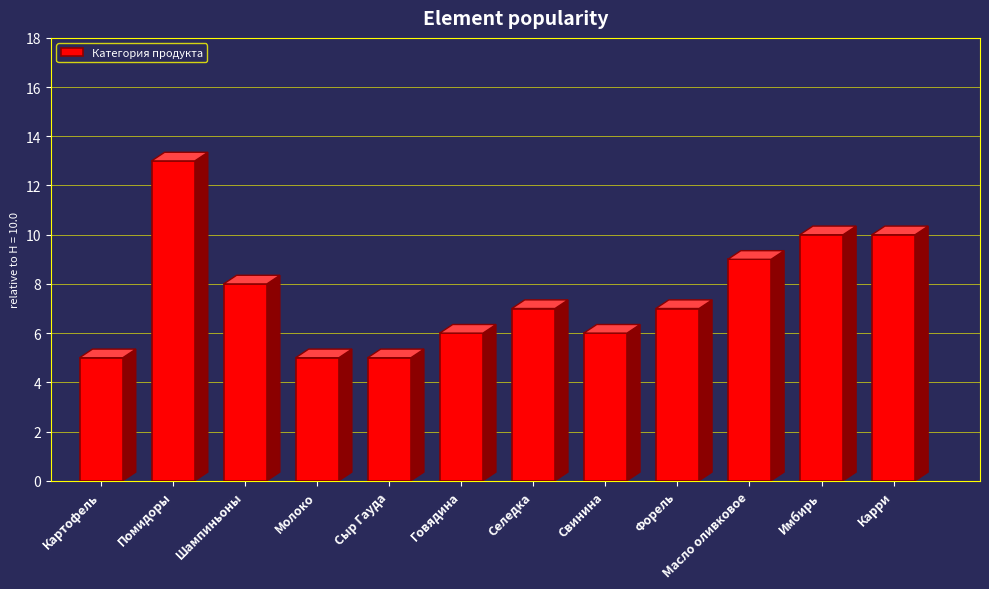

The value at Говядина is 6. True or false?

True